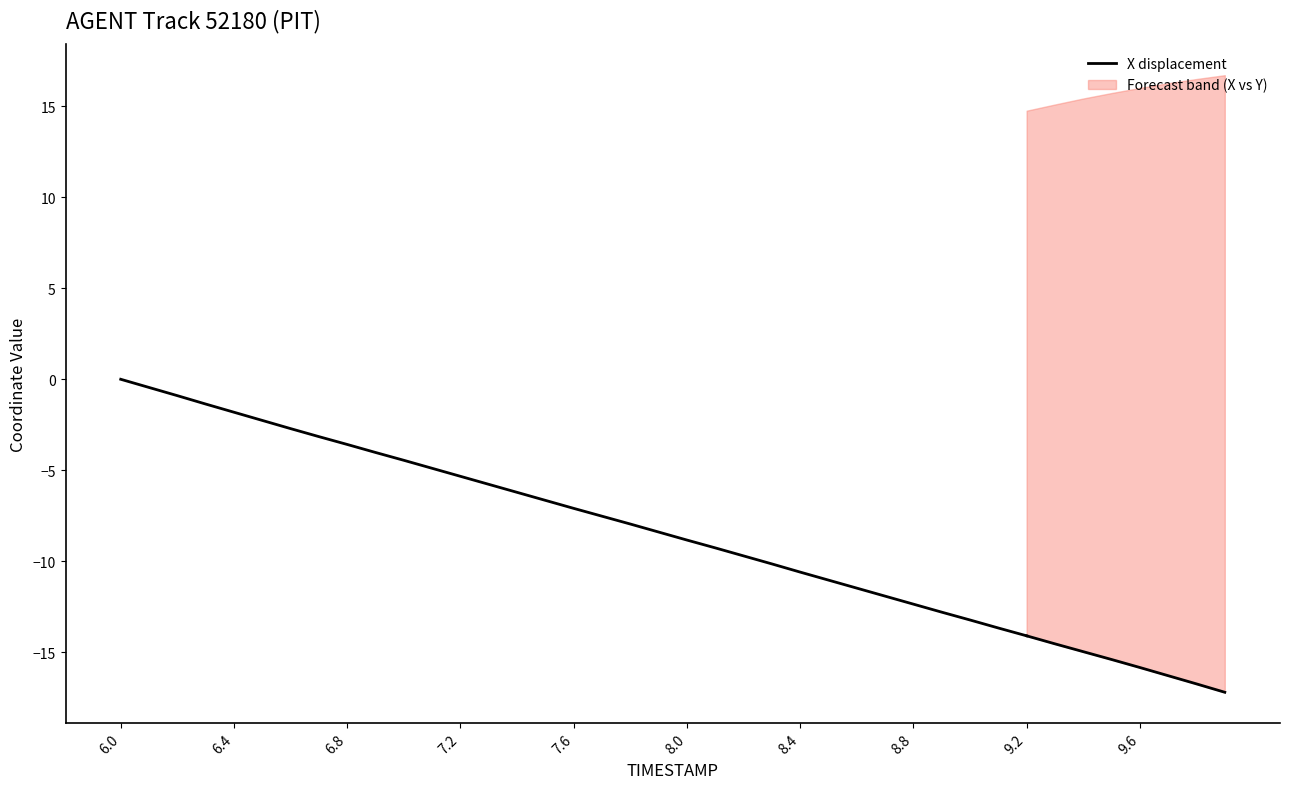

Does the chart have visible grid lines?

No